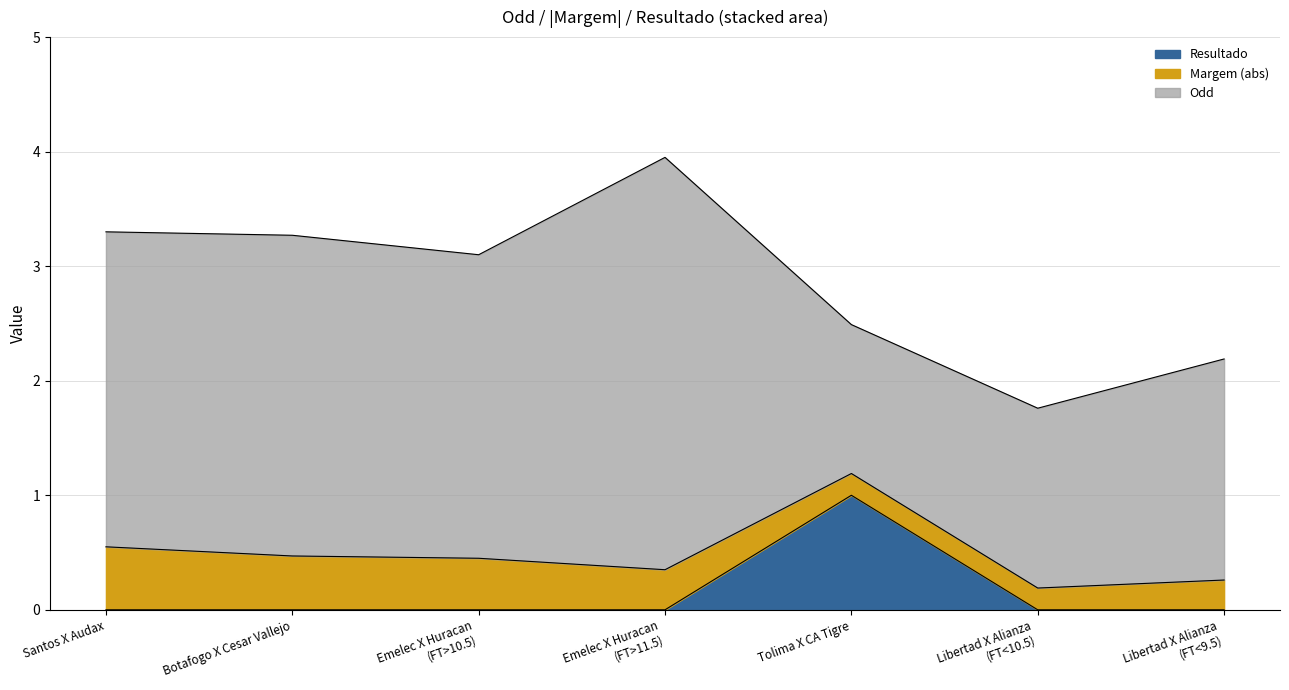

How many Resultado values are between 0 and 1?

7